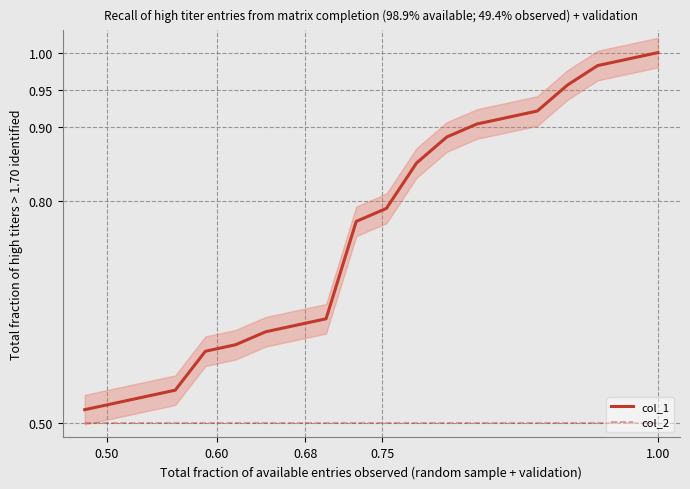

True or false: col_1 and col_2 cross at least once.

False